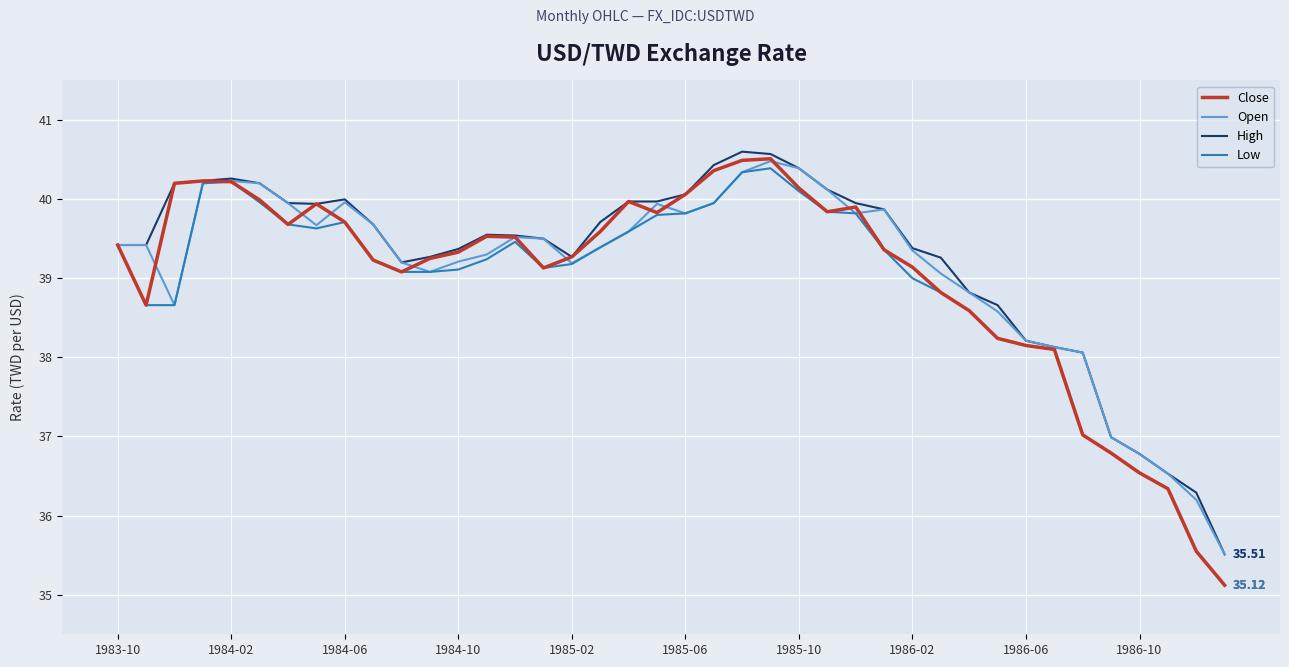

What is the sum of all Close values?

1560.8